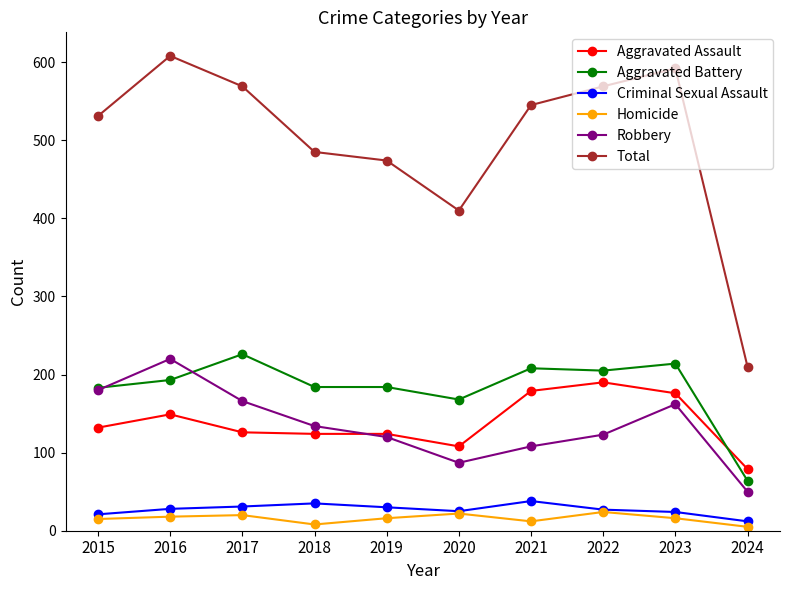

What is the minimum value shown in the chart?

5